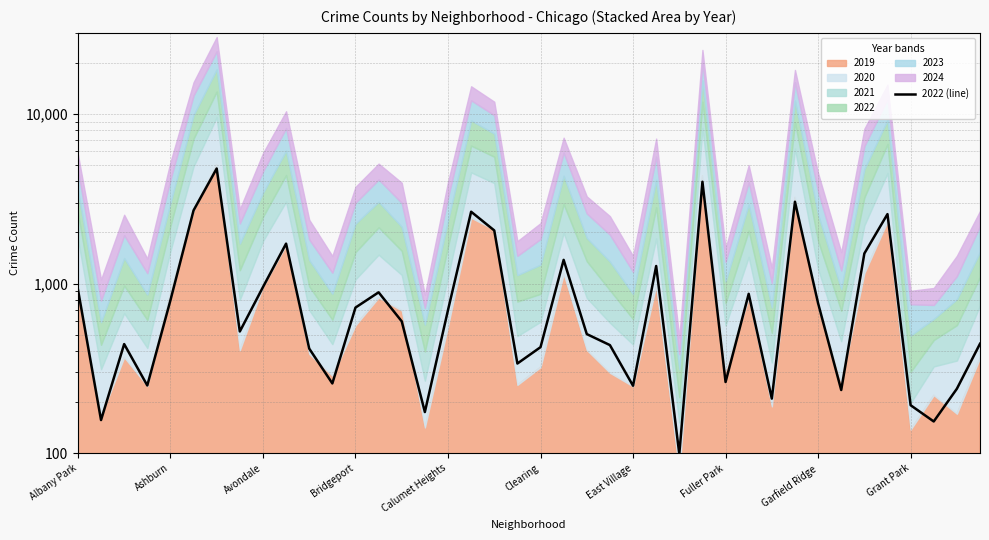

True or false: the data shows 2614 at Grant Park.

False